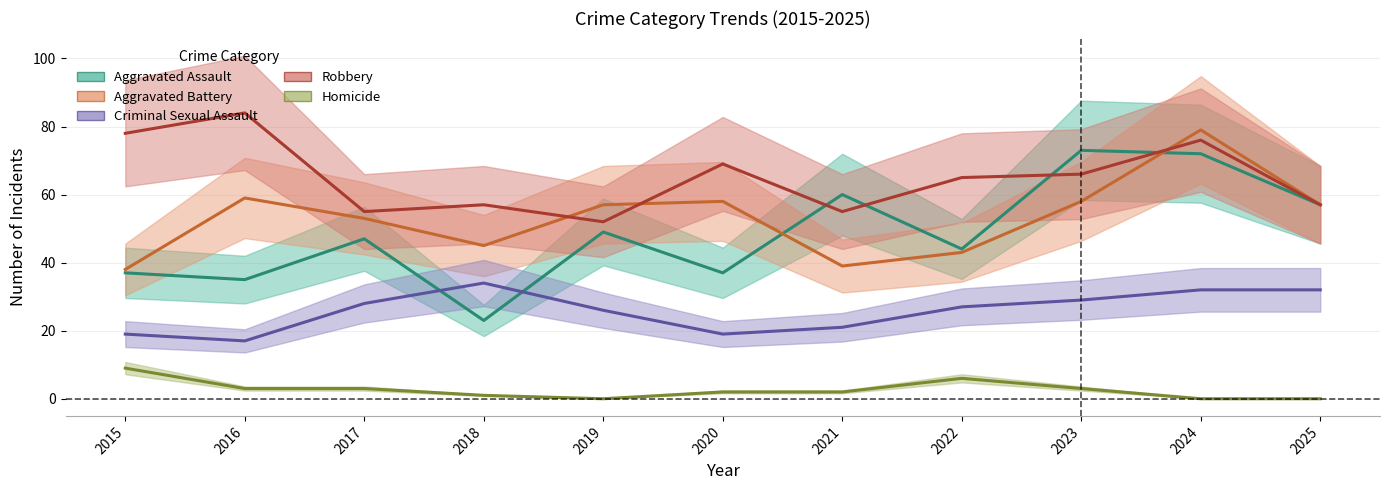

Reading right to left, what are all the values shown in this chart?

Aggravated Assault: 2025=57	2024=72	2023=73	2022=44	2021=60	2020=37	2019=49	2018=23	2017=47	2016=35	2015=37
Aggravated Battery: 2025=57	2024=79	2023=58	2022=43	2021=39	2020=58	2019=57	2018=45	2017=53	2016=59	2015=38
Criminal Sexual Assault: 2025=32	2024=32	2023=29	2022=27	2021=21	2020=19	2019=26	2018=34	2017=28	2016=17	2015=19
Robbery: 2025=57	2024=76	2023=66	2022=65	2021=55	2020=69	2019=52	2018=57	2017=55	2016=84	2015=78
Homicide: 2025=0	2024=0	2023=3	2022=6	2021=2	2020=2	2019=0	2018=1	2017=3	2016=3	2015=9